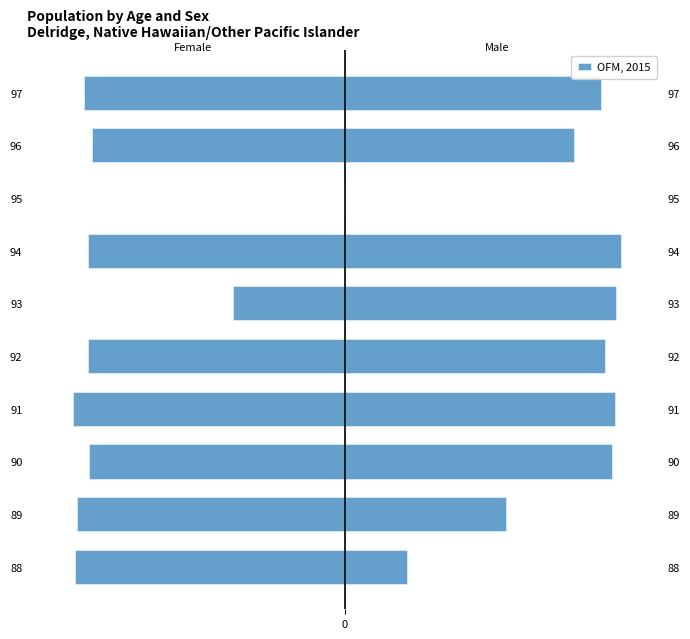

Which has a higher value, 95 or 94?

95